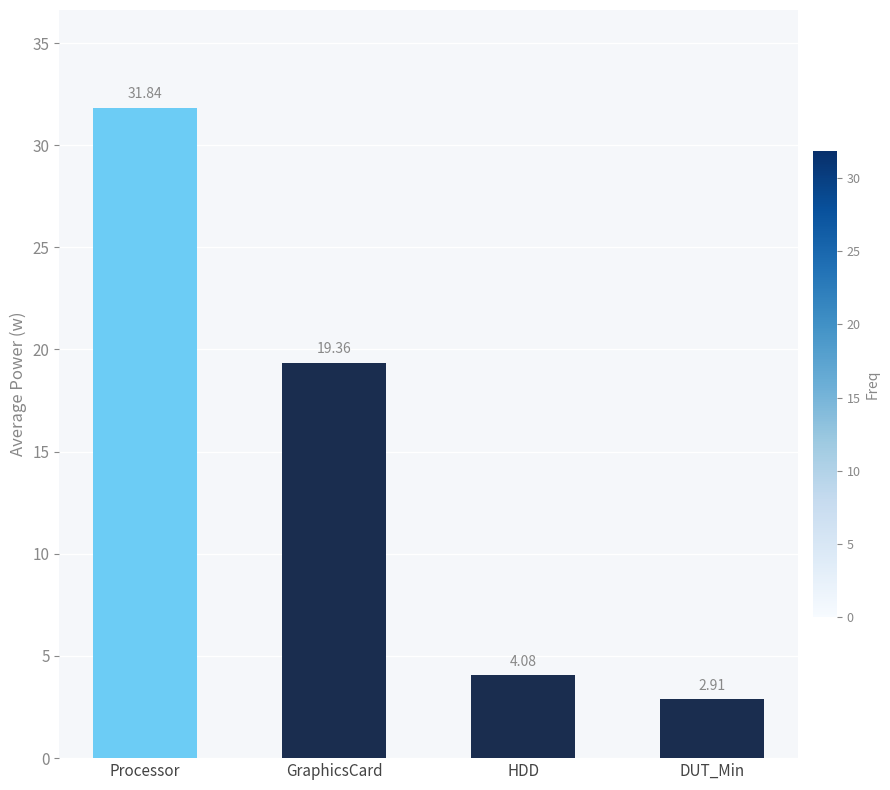

Approximately how many times larger is the value at DUT_Min compared to GraphicsCard?

0.2